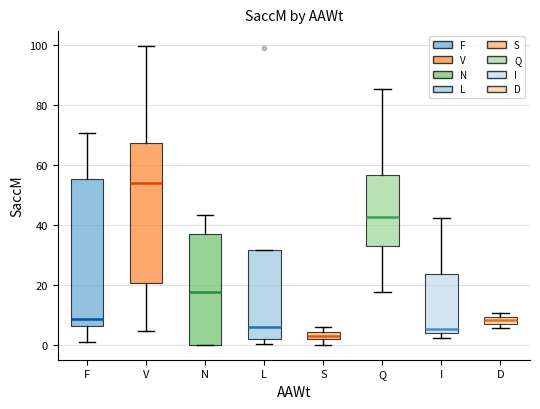

Where does the median line of the box for Q sit on the y-axis? The values are not printed on the chart, so give them approximately, as read against the axis.

42